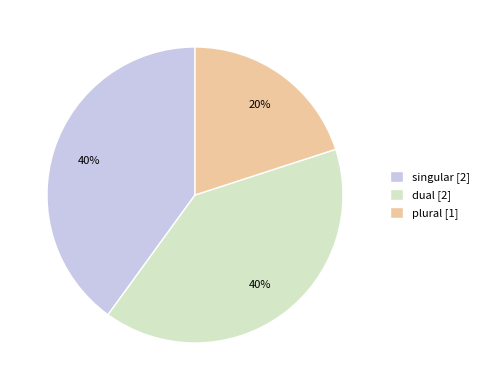

To the nearest percent, what is the difference between the largest and smallest slice percentages?

20%